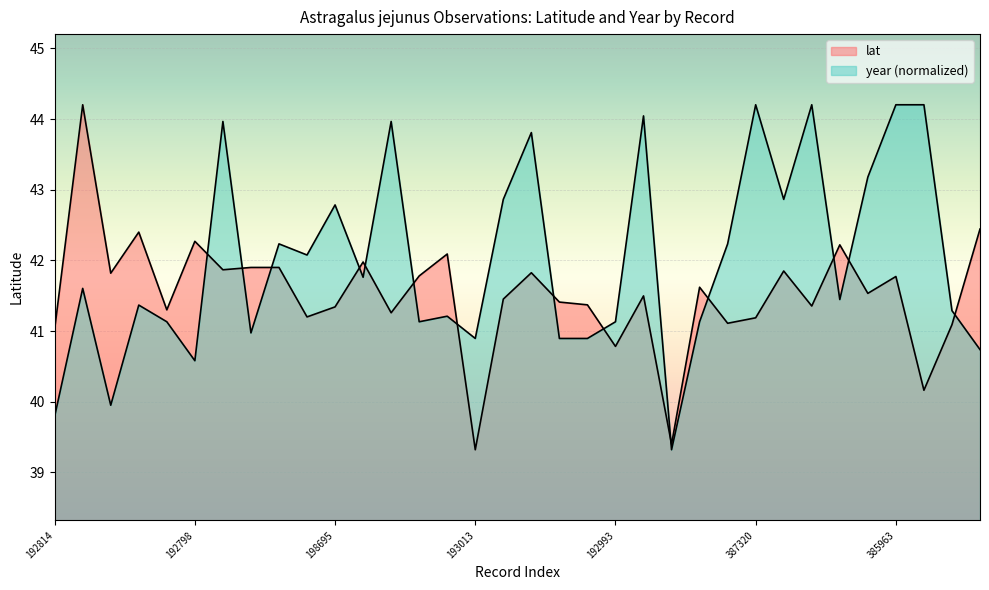

At how many categories does at least one series exceed 41?

32